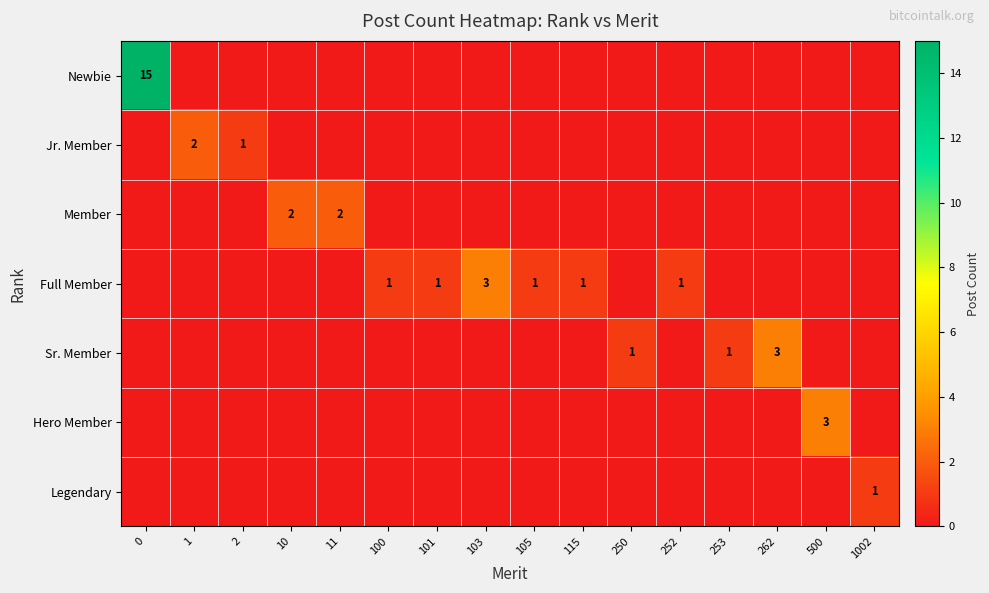

The Full Member series shows 1 at 101. True or false?

True